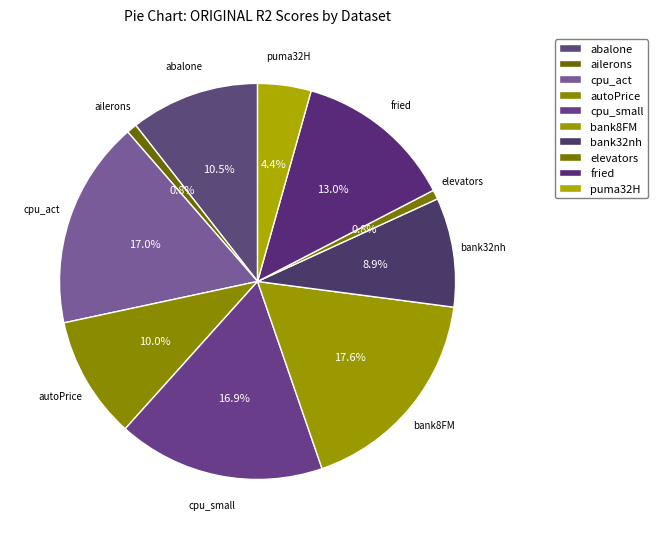

To the nearest percent, what is the average slice percentage?

10%